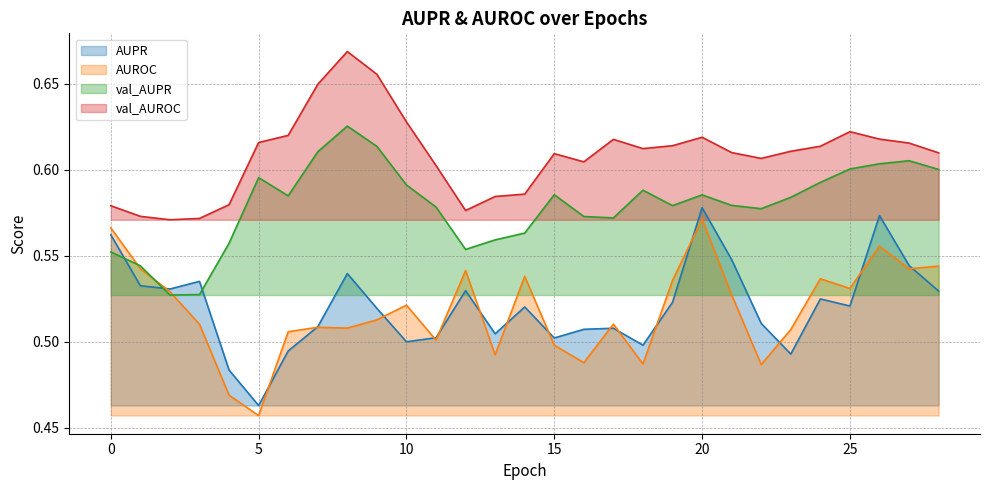

The AUROC series shows 0.3 at 24. True or false?

False